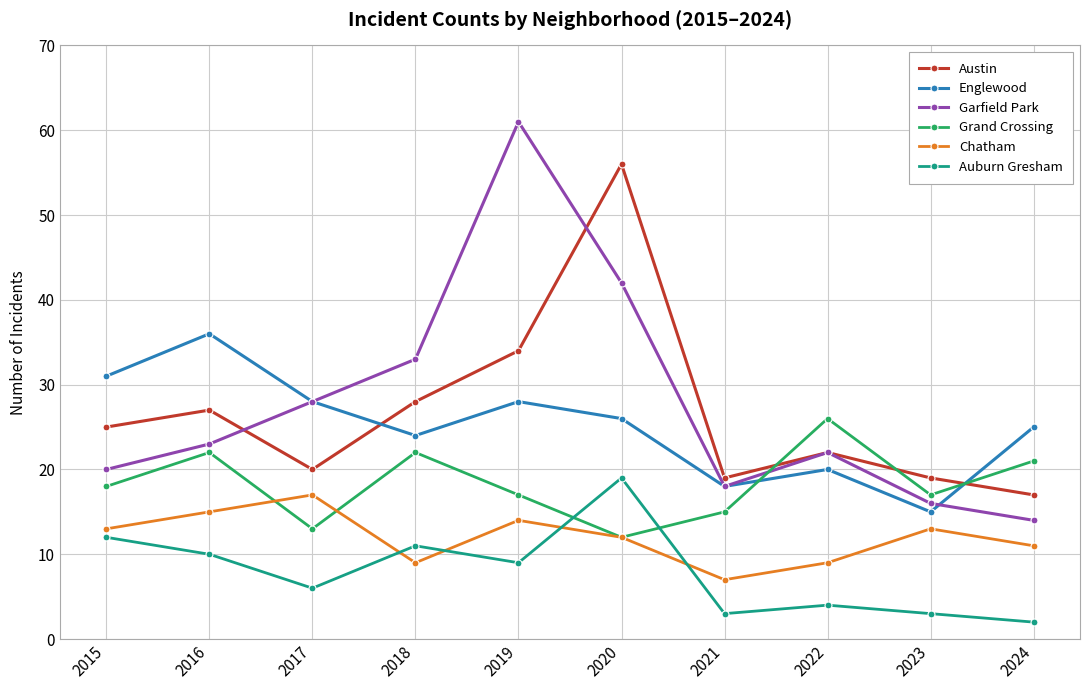

In Chatham, how many points are higher than both neighbors (excluding endpoints)?

3